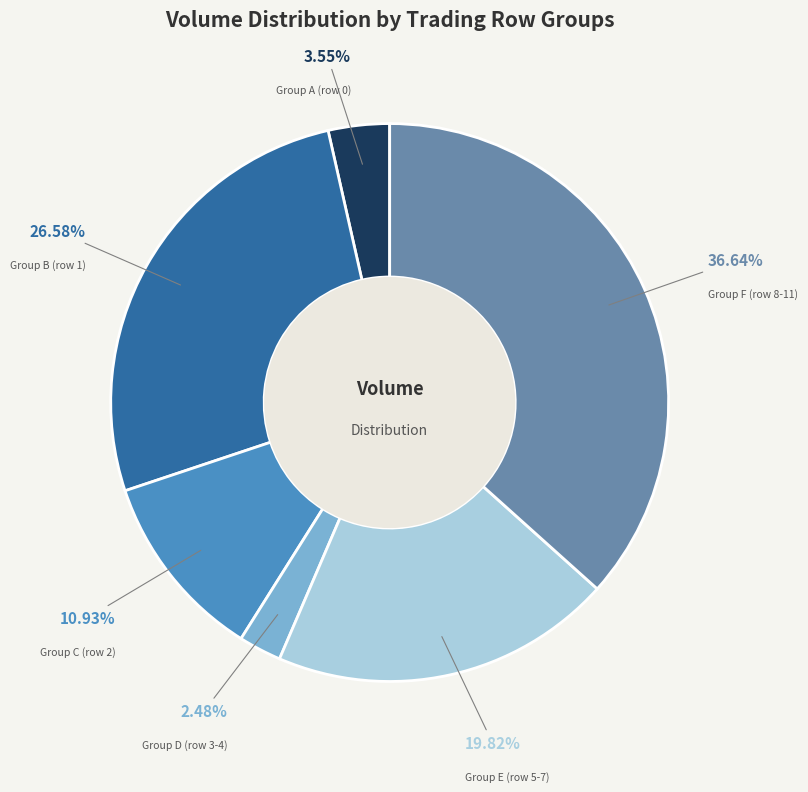

Is Group B (row 1) the majority of the pie?

No